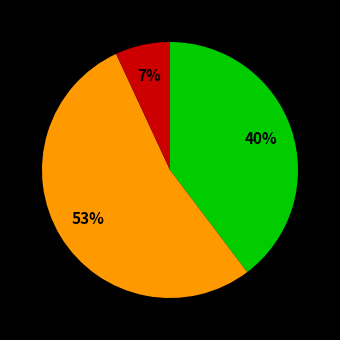

Is there a majority slice in this chart?

Yes